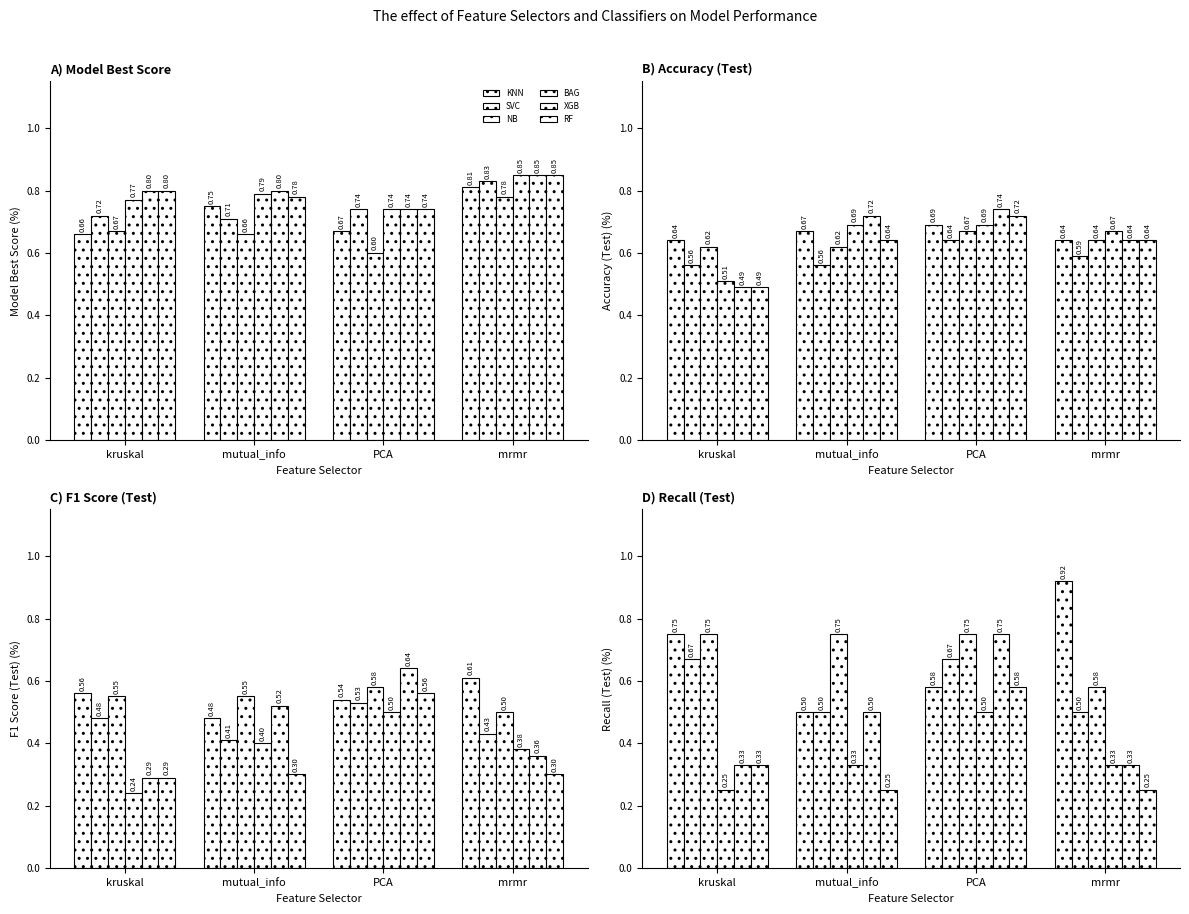

What is the average value of the SVC series?

0.6